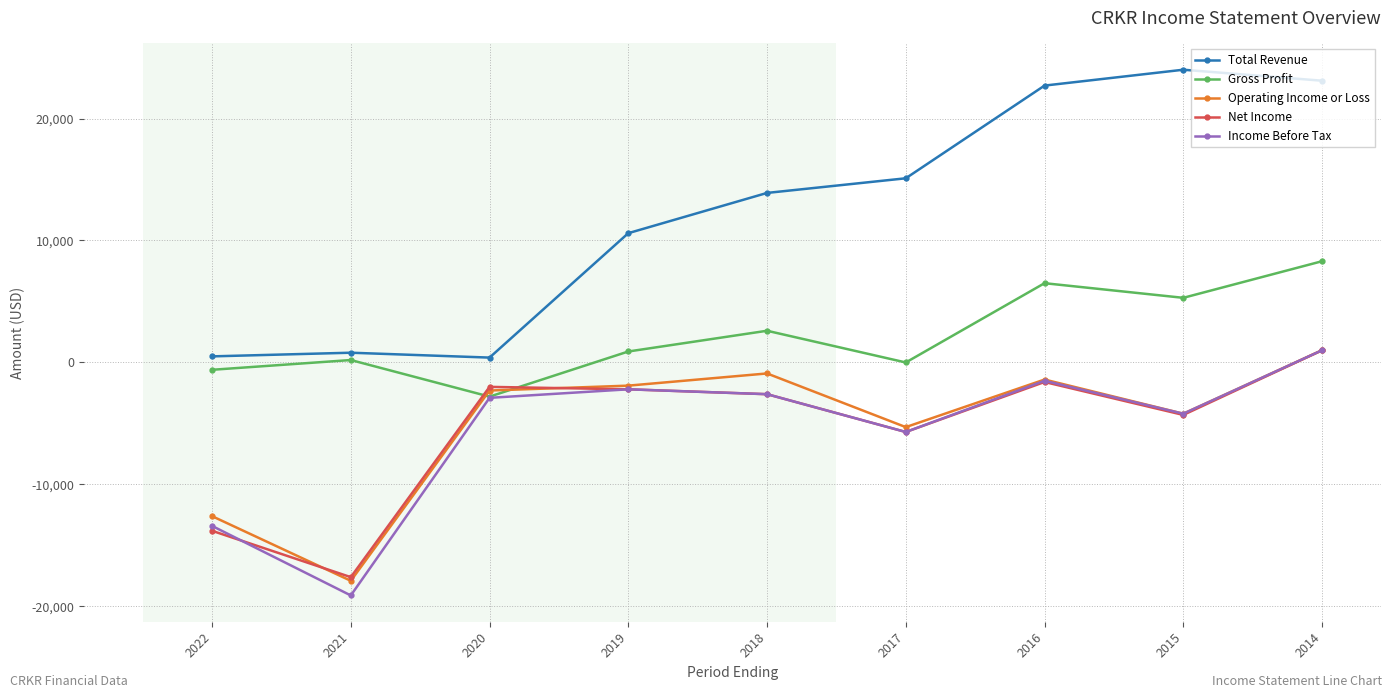

True or false: Operating Income or Loss has a value of -2721 at 2015.

False